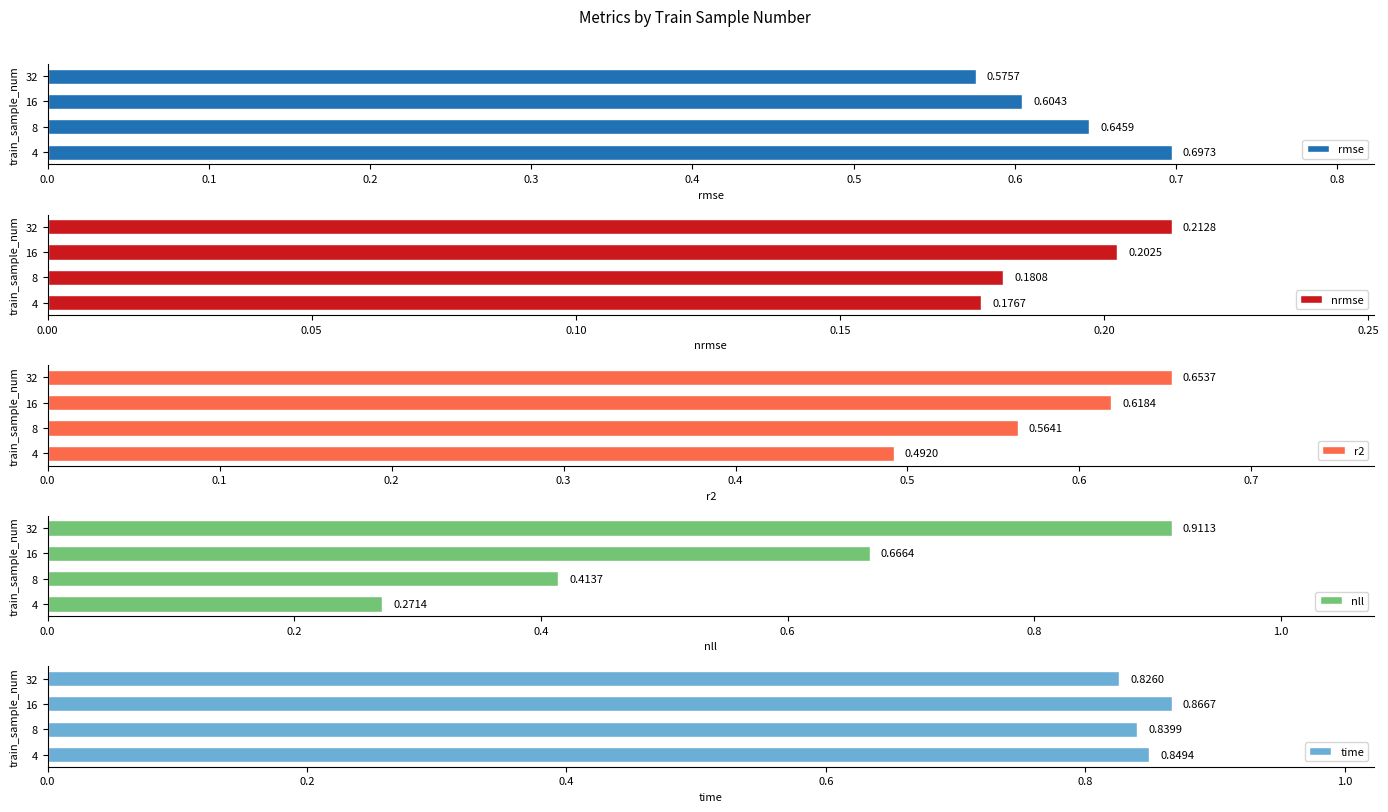

Which series has the largest total across all categories?

time